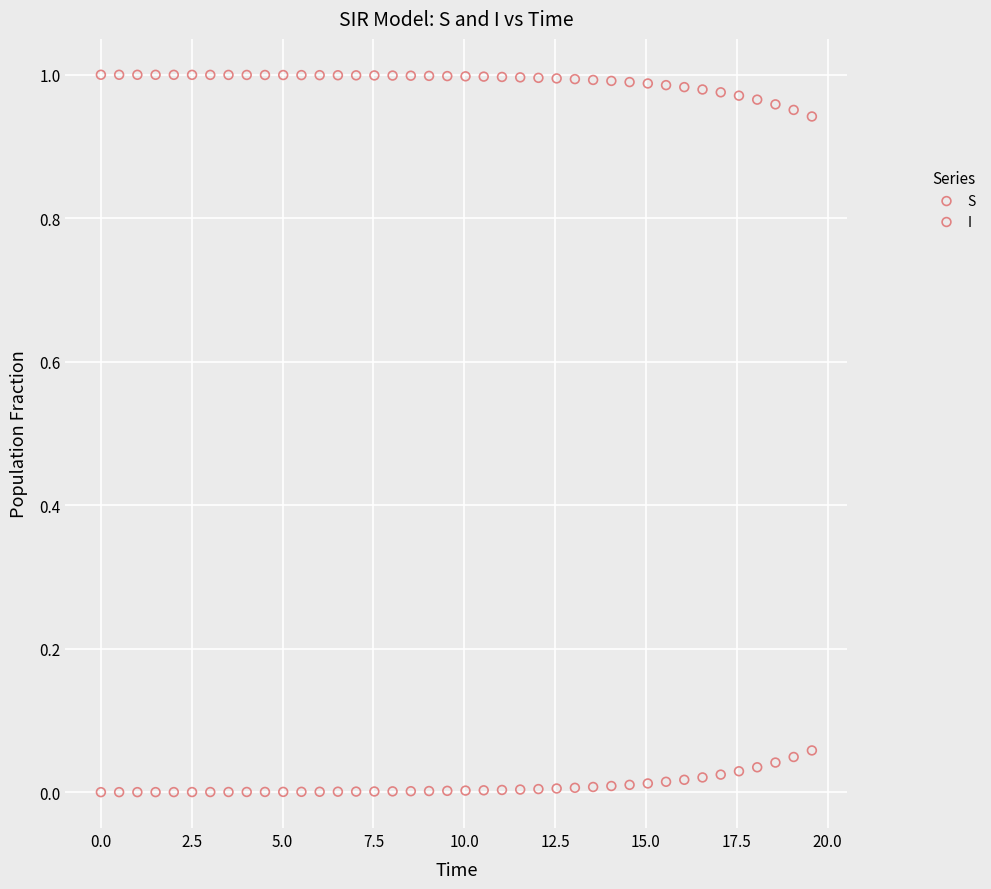

Which series reaches the maximum Y coordinate?

S